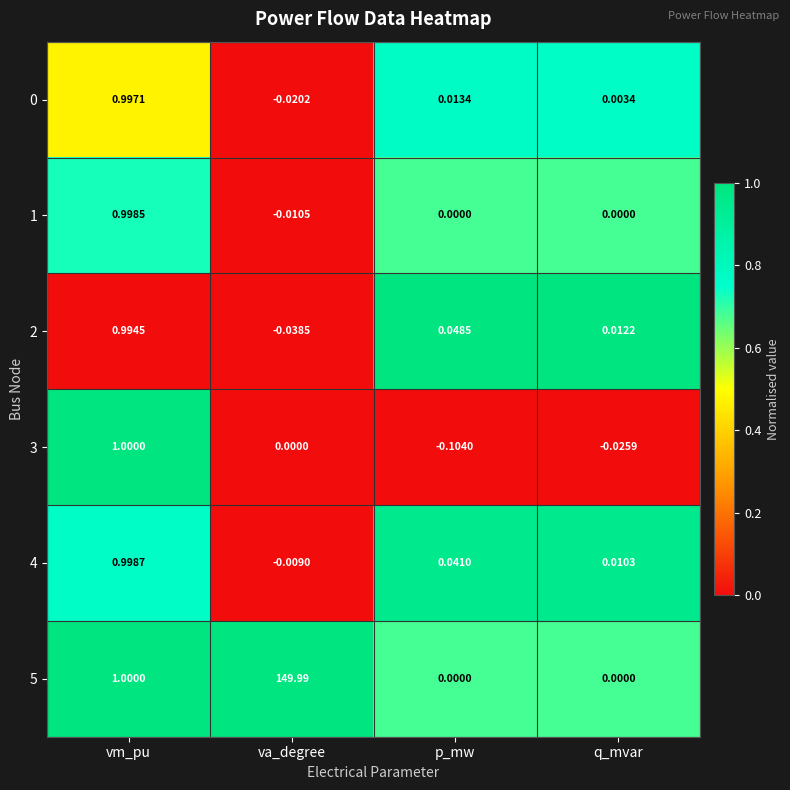

At which label does 1 reach its minimum?

va_degree